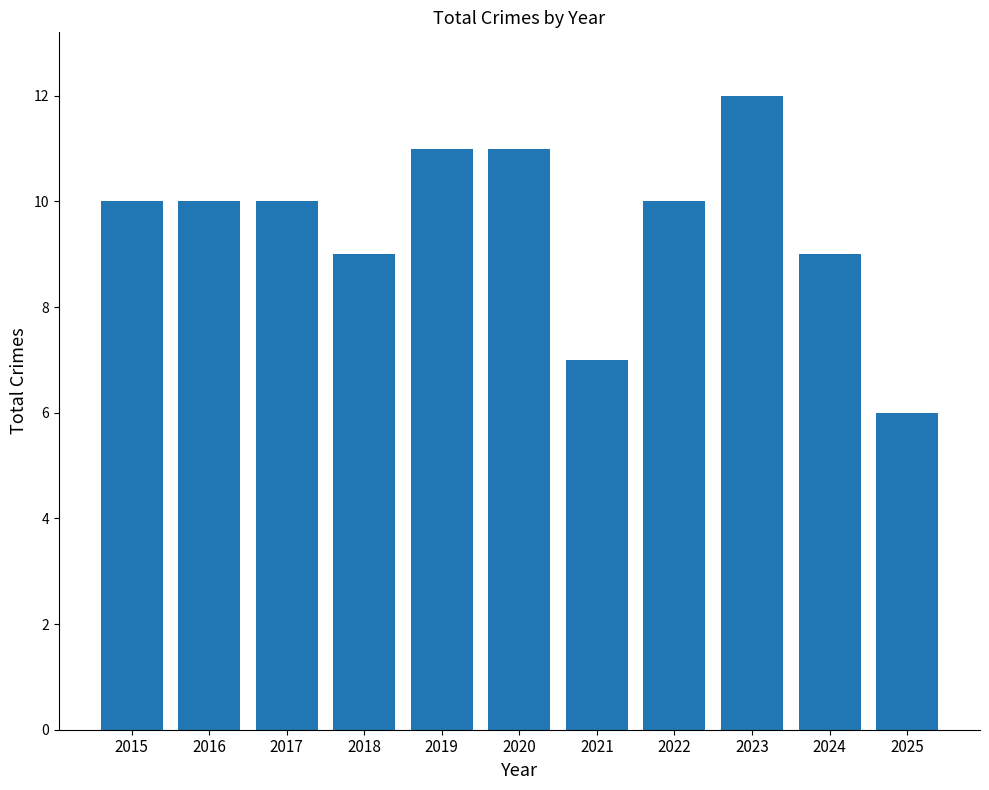

What is the greatest value displayed?

12